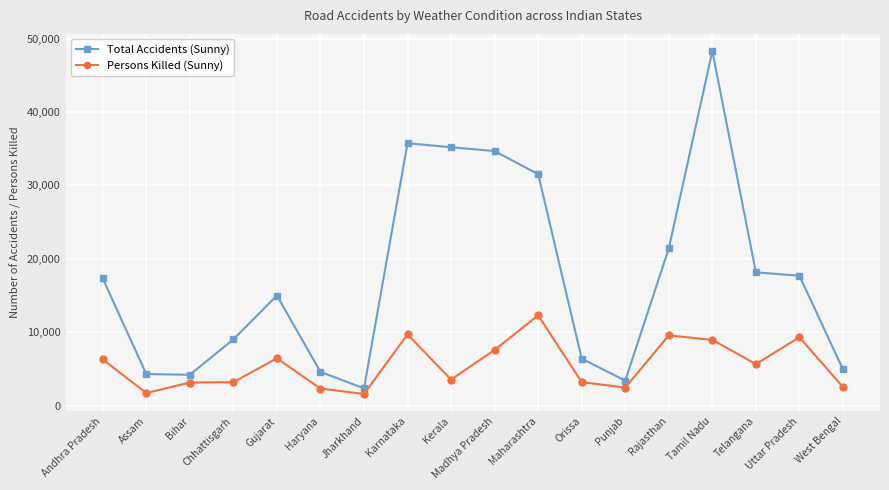

The Total Accidents (Sunny) series shows 14108 at Chhattisgarh. True or false?

False